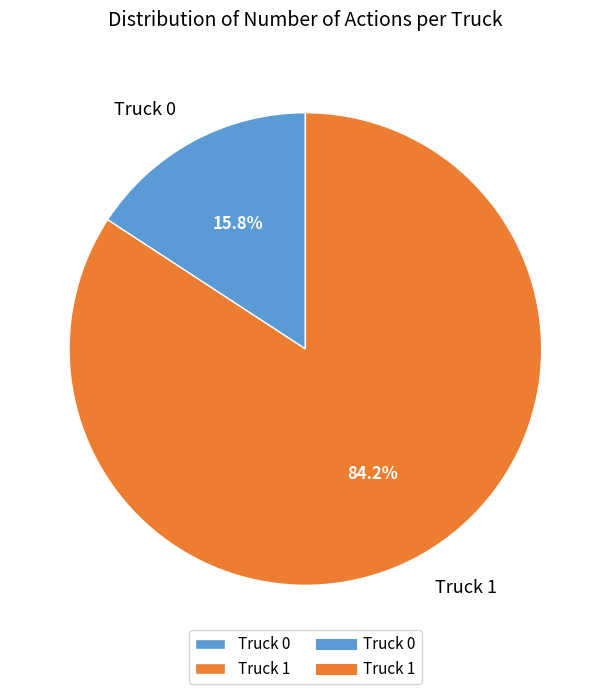

Rank the categories by value from highest to lowest.

Truck 1, Truck 0